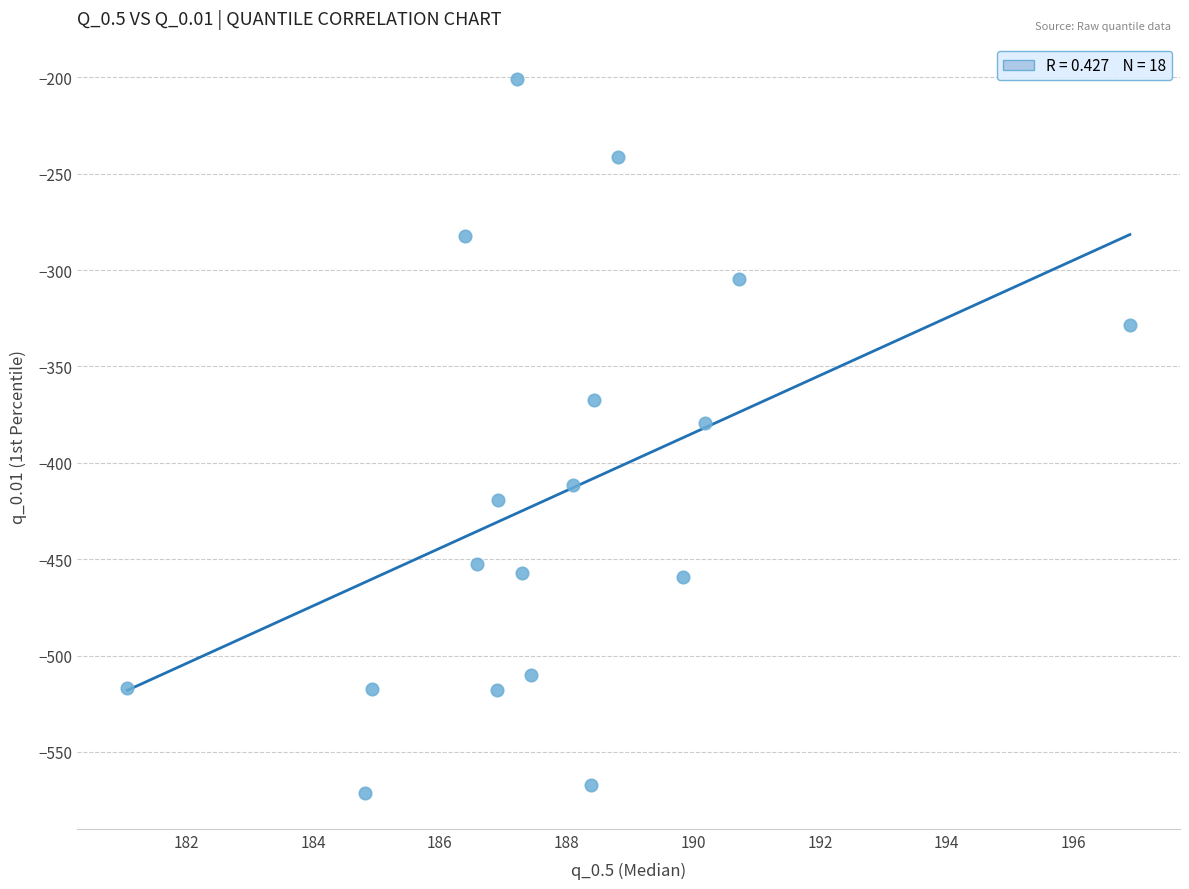

What is the range of X values (max minus min)?

15.8